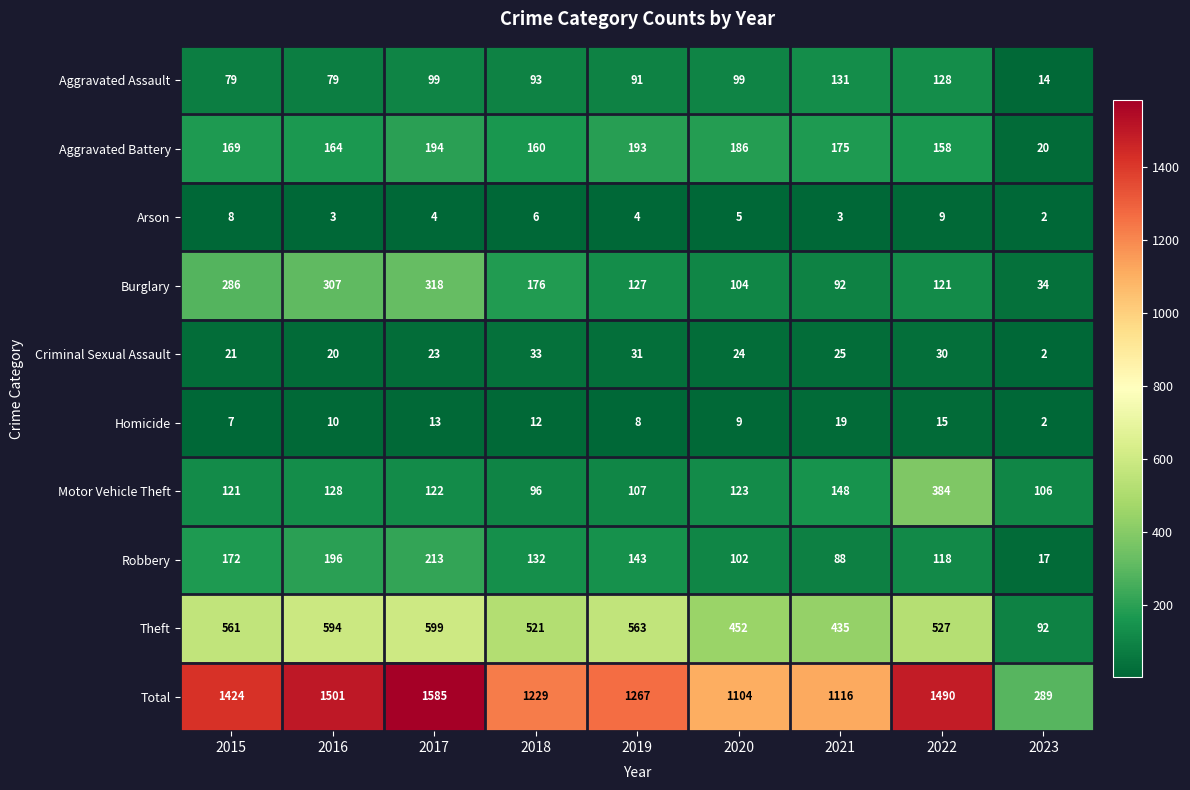

List the series in order of their peak value, lowest first.

Arson, Homicide, Criminal Sexual Assault, Aggravated Assault, Aggravated Battery, Robbery, Burglary, Motor Vehicle Theft, Theft, Total